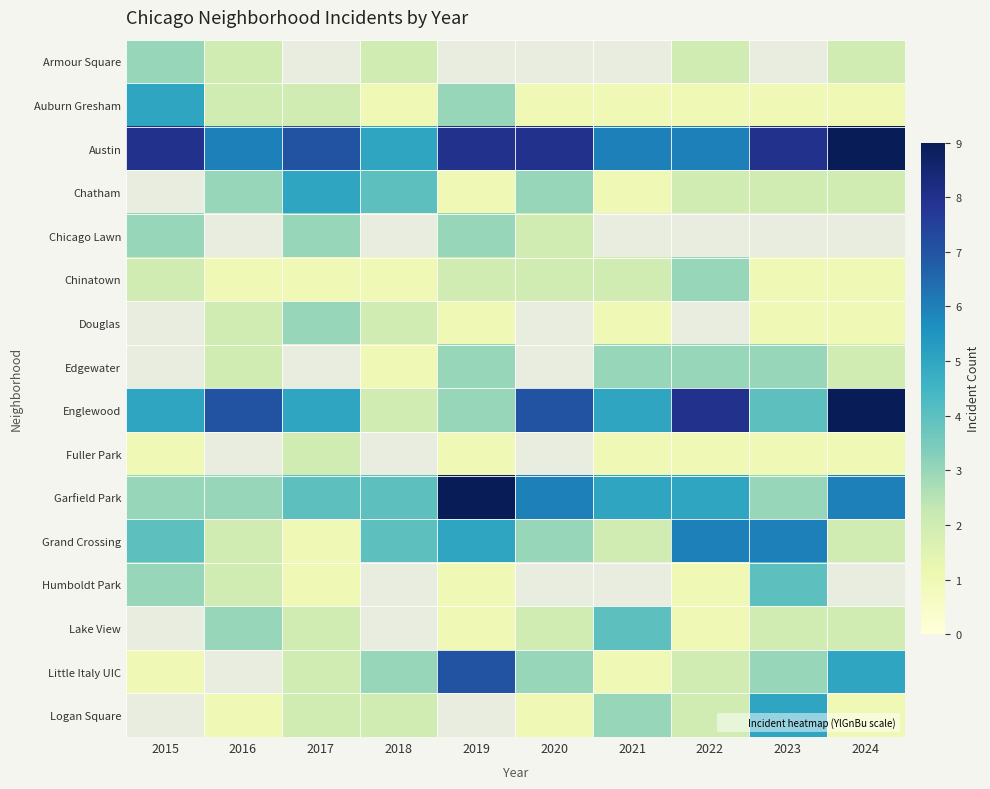

Rank the series by their maximum value, from highest to lowest.

Austin, Chatham, Chicago Lawn, Chinatown, Douglas, Edgewater, Englewood, Garfield Park, Grand Crossing, Auburn Gresham, Humboldt Park, Armour Square, Lake View, Little Italy UIC, Logan Square, Fuller Park